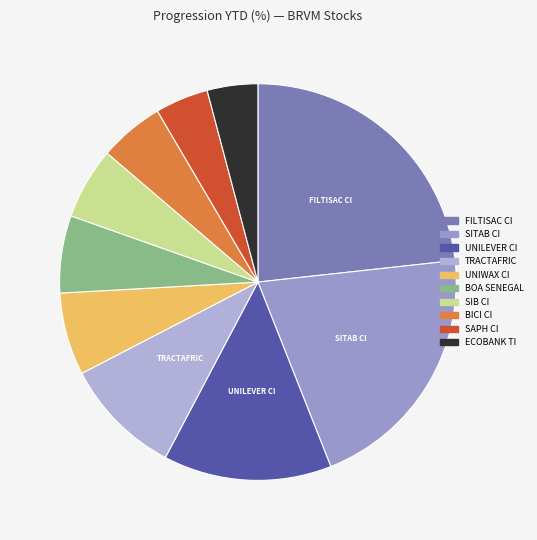

Count the number of slices in the pie.

10